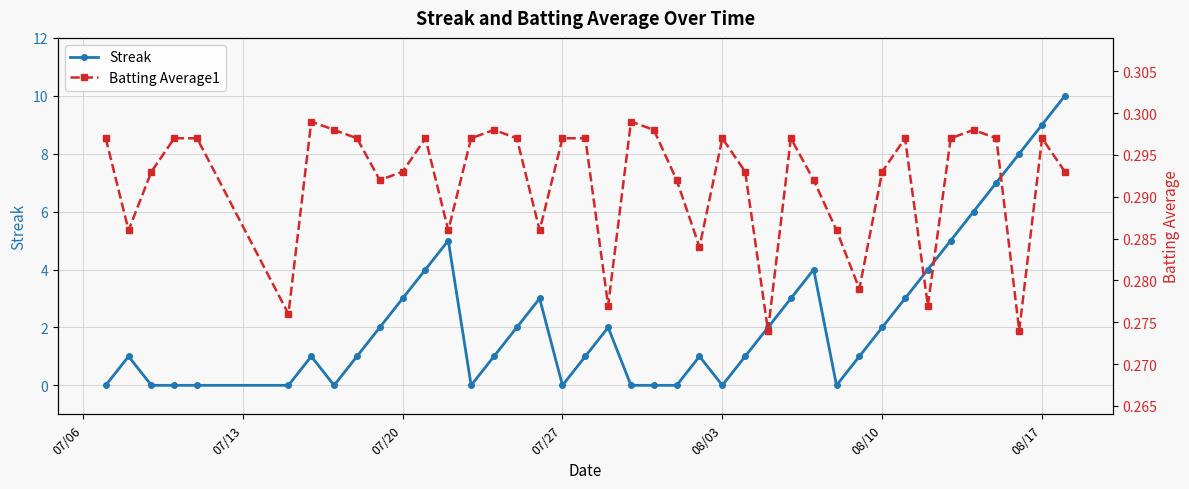

How many interior local peaks does the Streak series have?

7